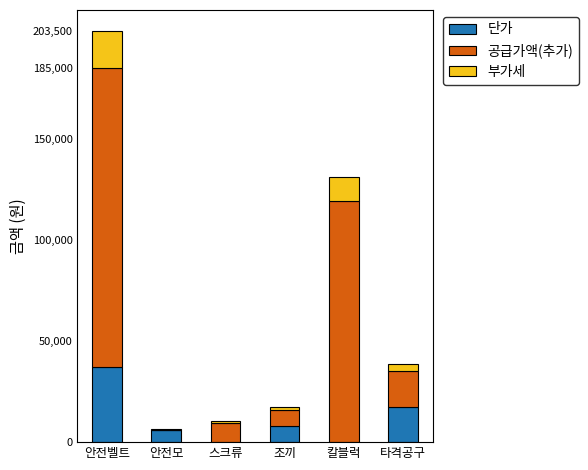

At which category is the sum across all series the highest?

안전벨트